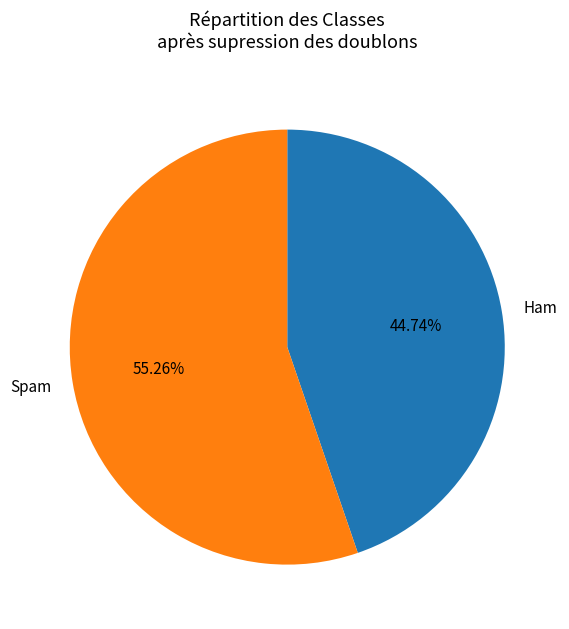

How many segments does this pie chart have?

2